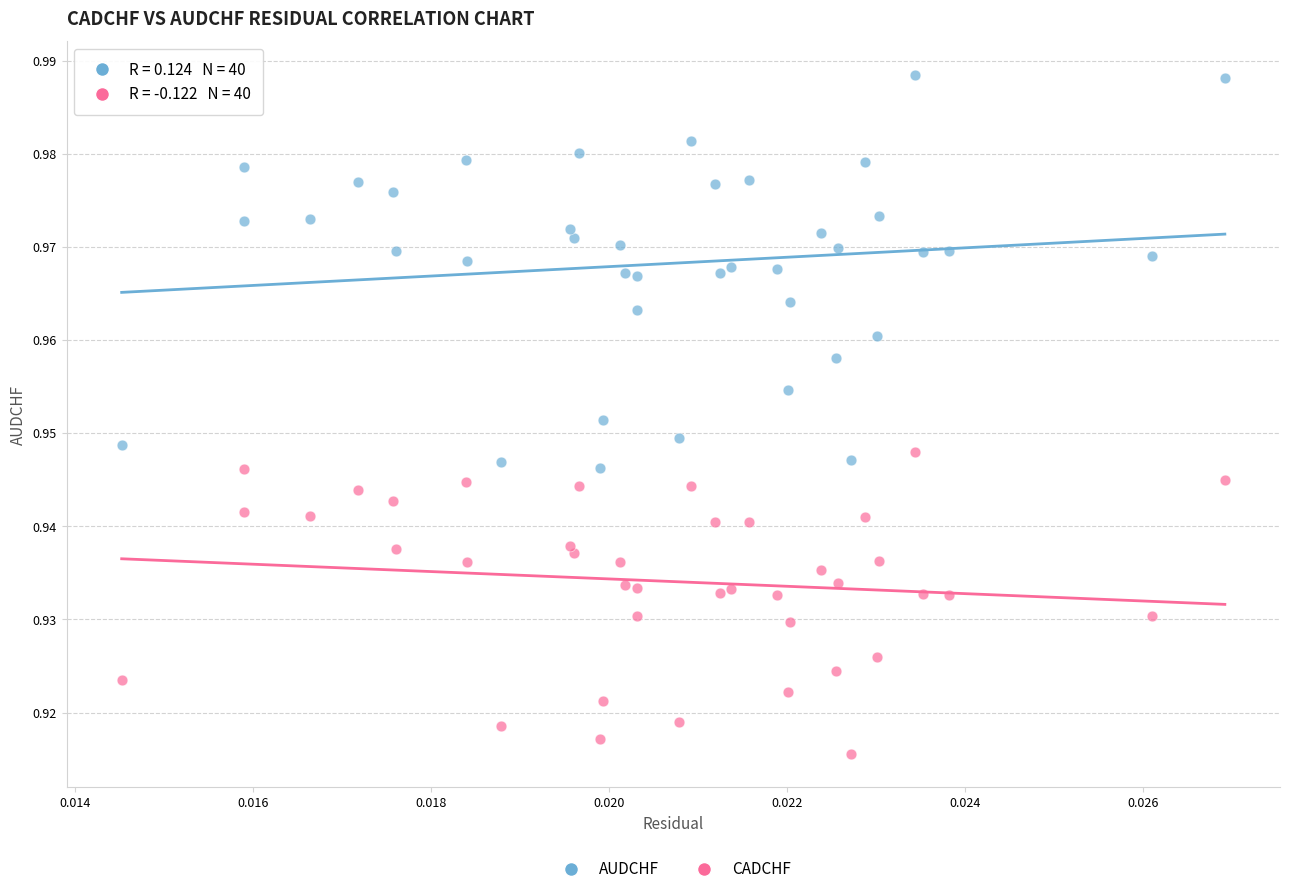

Which series contains the lowest Y value?

CADCHF